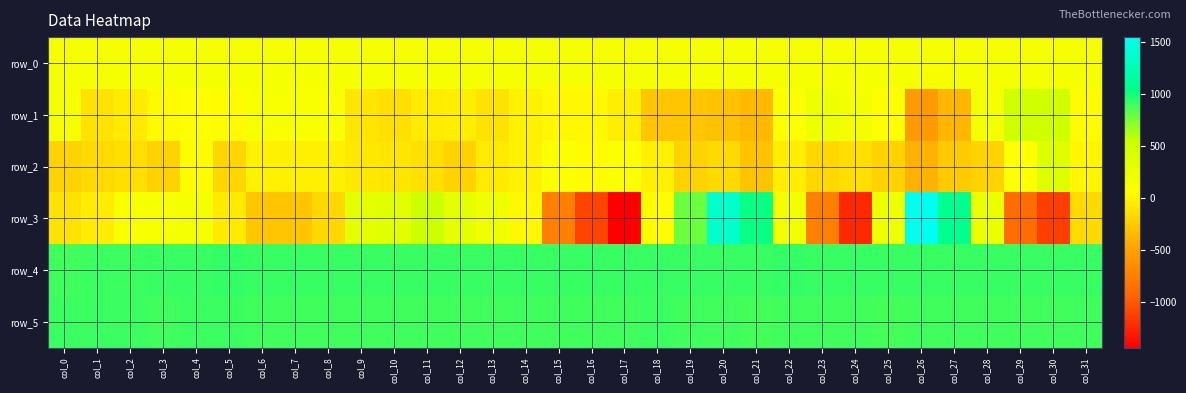

Which label corresponds to the largest value in the chart?

col_26